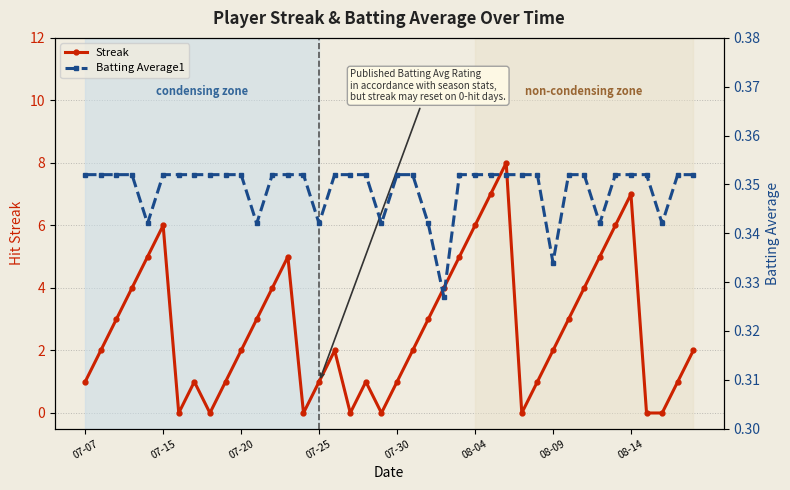

How many interior local peaks does the Streak series have?

7